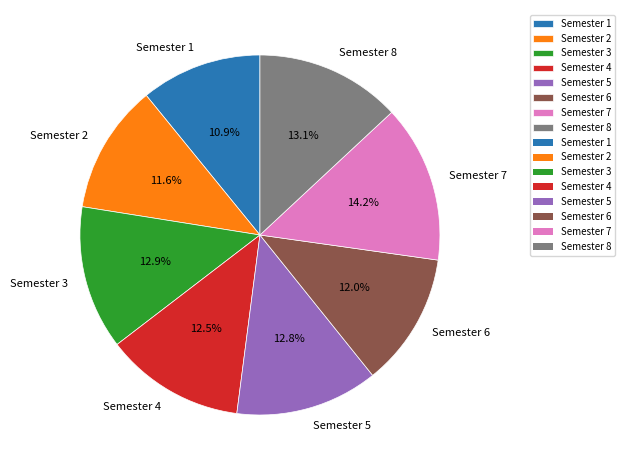

What is the largest slice in the pie chart?

Semester 7